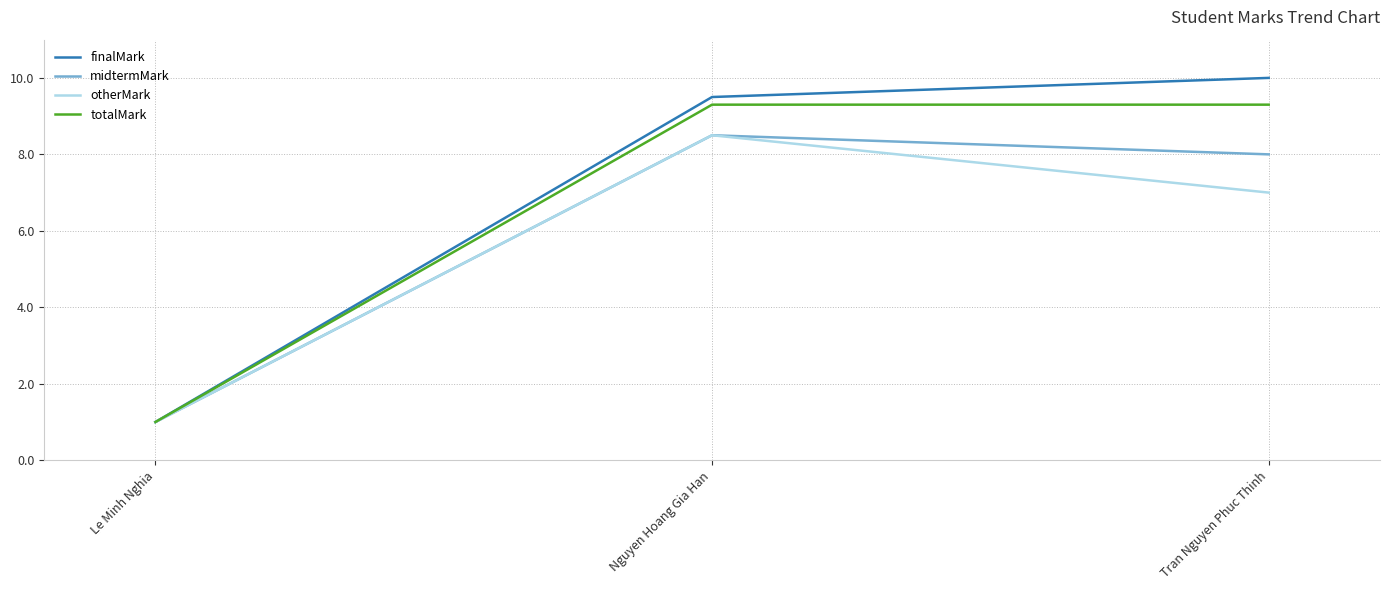

Which series has the widest spread of values?

finalMark